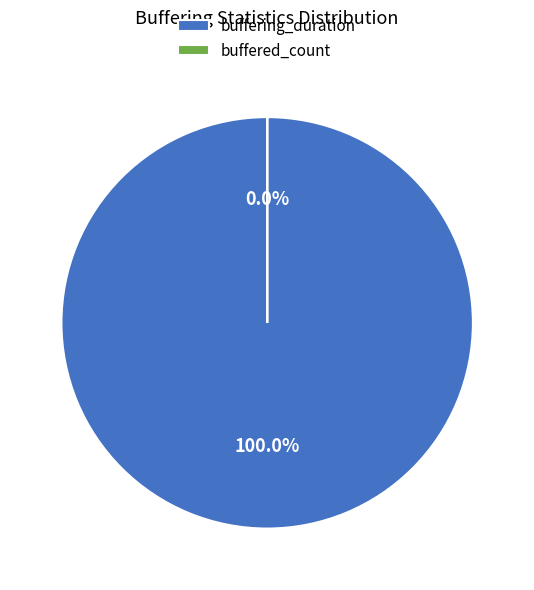

How many slices are in this pie chart?

2